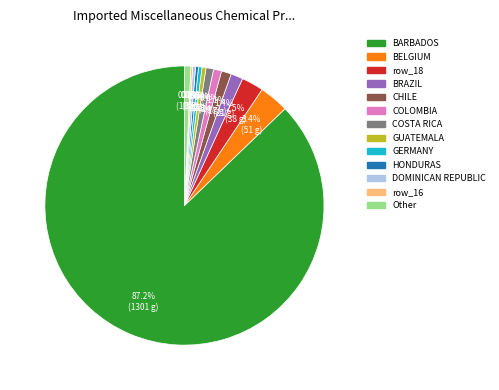

What is the majority slice?

BARBADOS